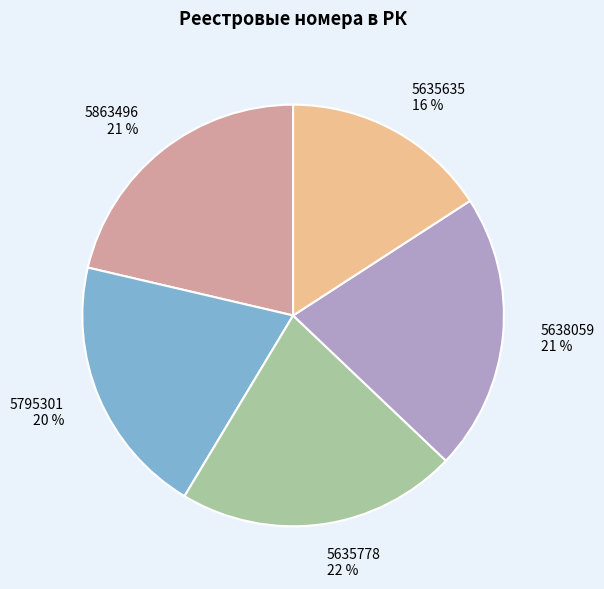

Is the sum of 5863496 and 5635635 greater than half?

No